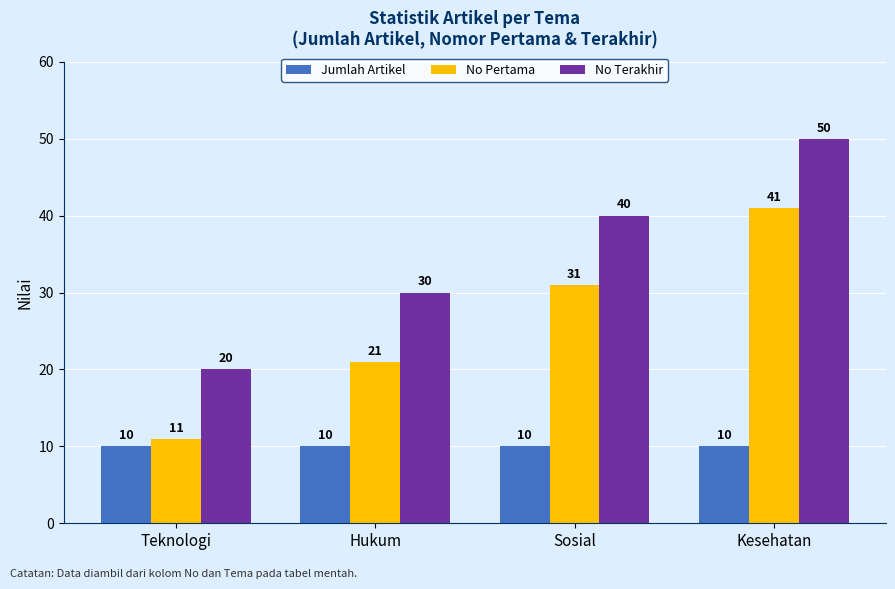

At how many categories does at least one series exceed 29?

3